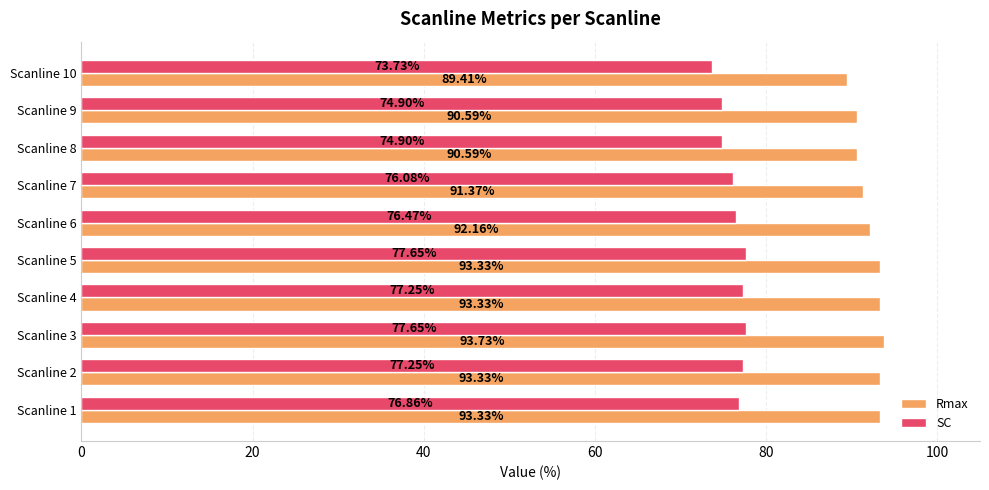

Between Scanline 3 and Scanline 10, which series saw the biggest shift?

Rmax